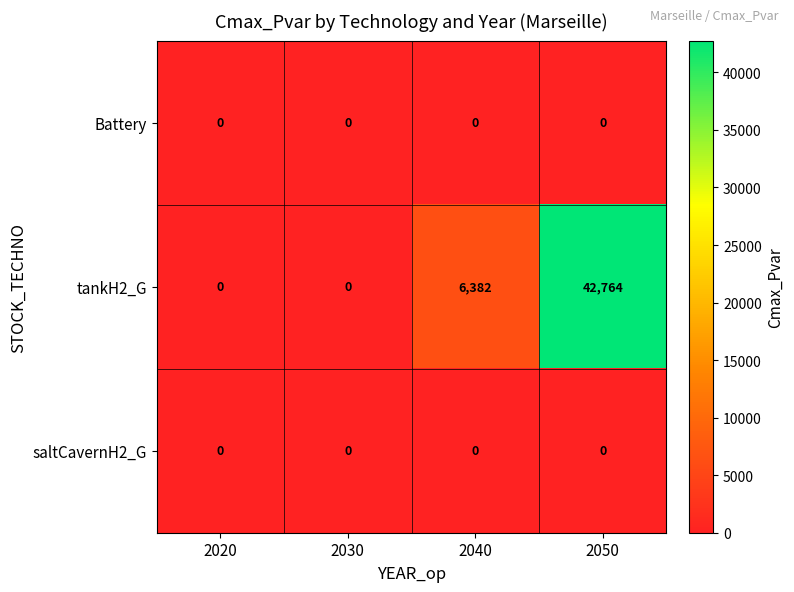

Which series has the largest range (max minus min)?

tankH2_G